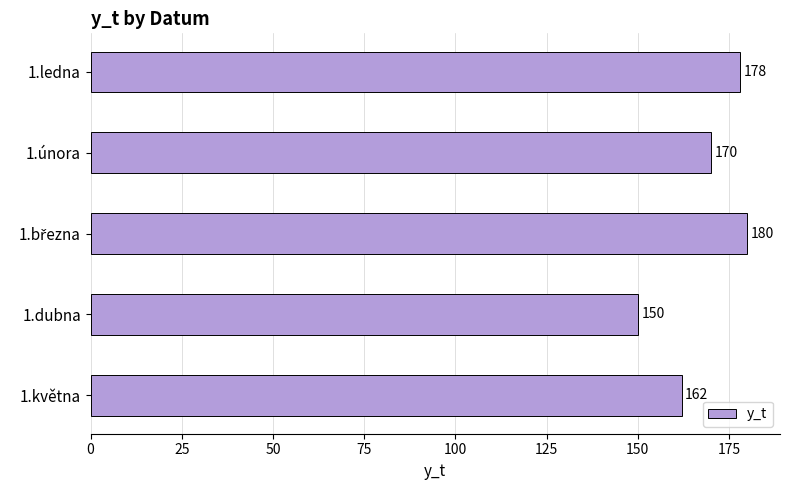

Approximately how many times larger is the value at 1.ledna compared to 1.února?

1.0